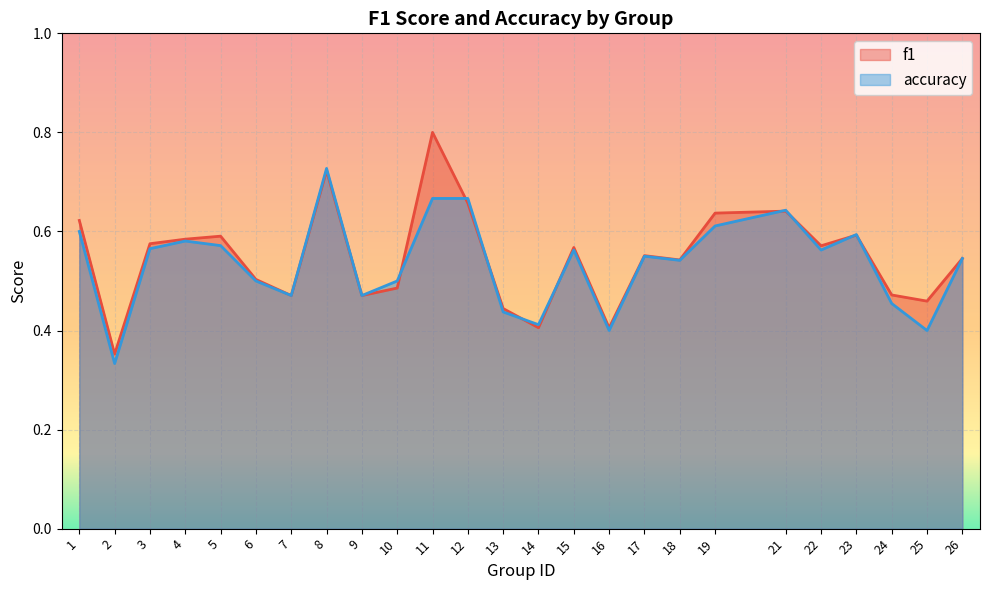

Which series has the widest spread of values?

f1